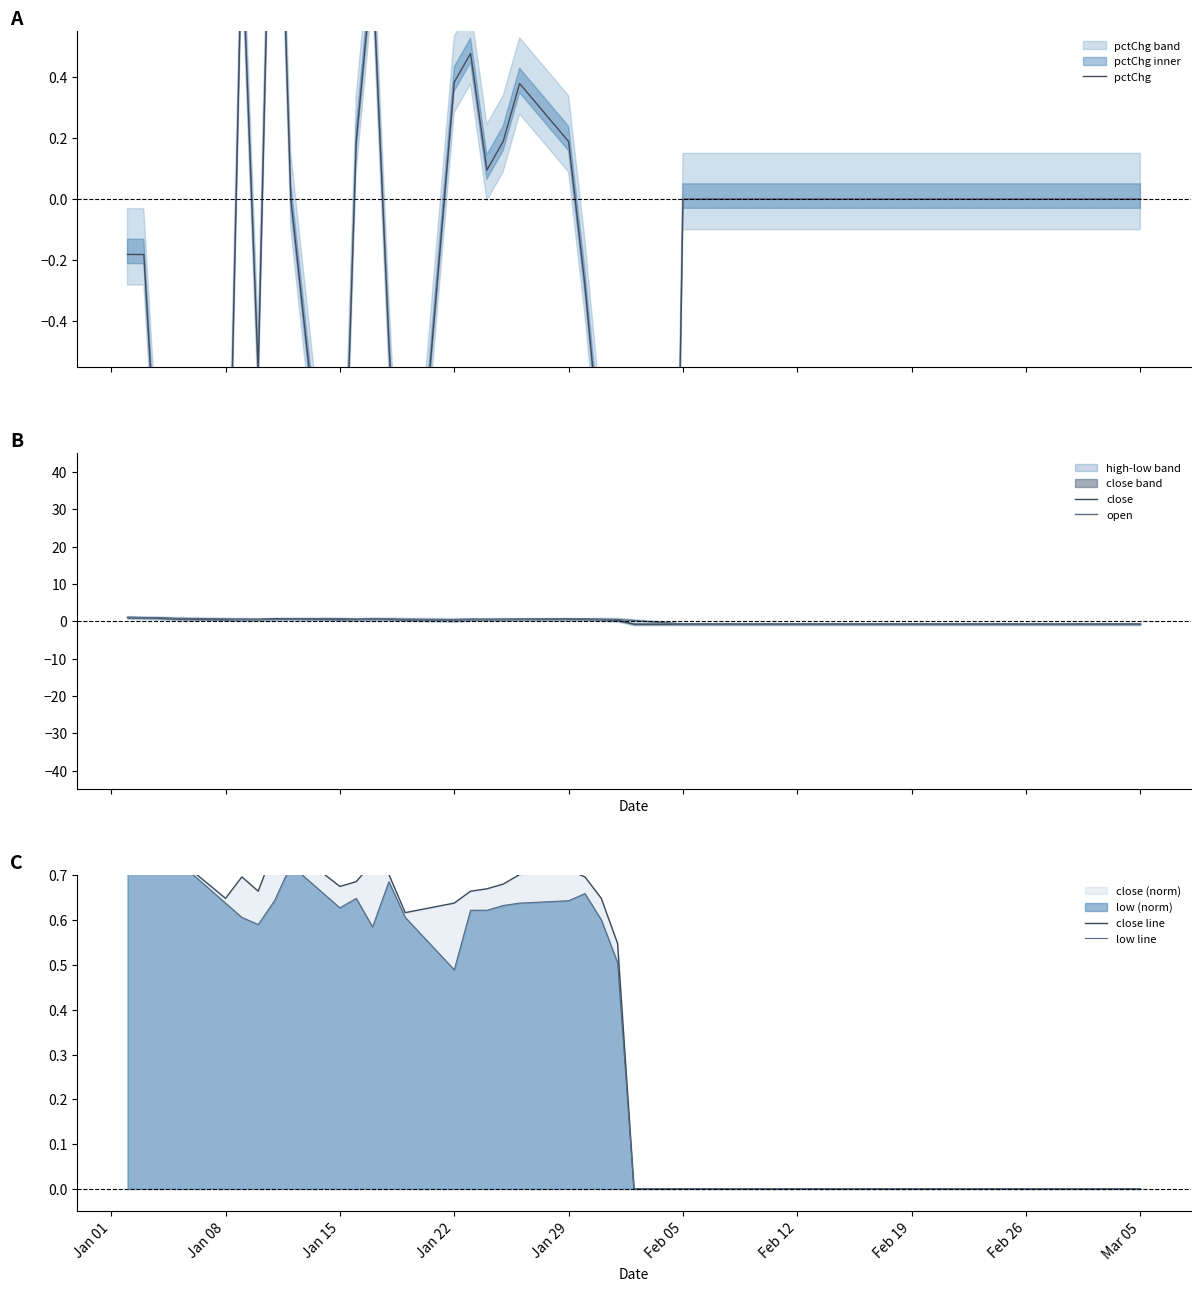

What is the minimum value shown in the chart?

-10.0